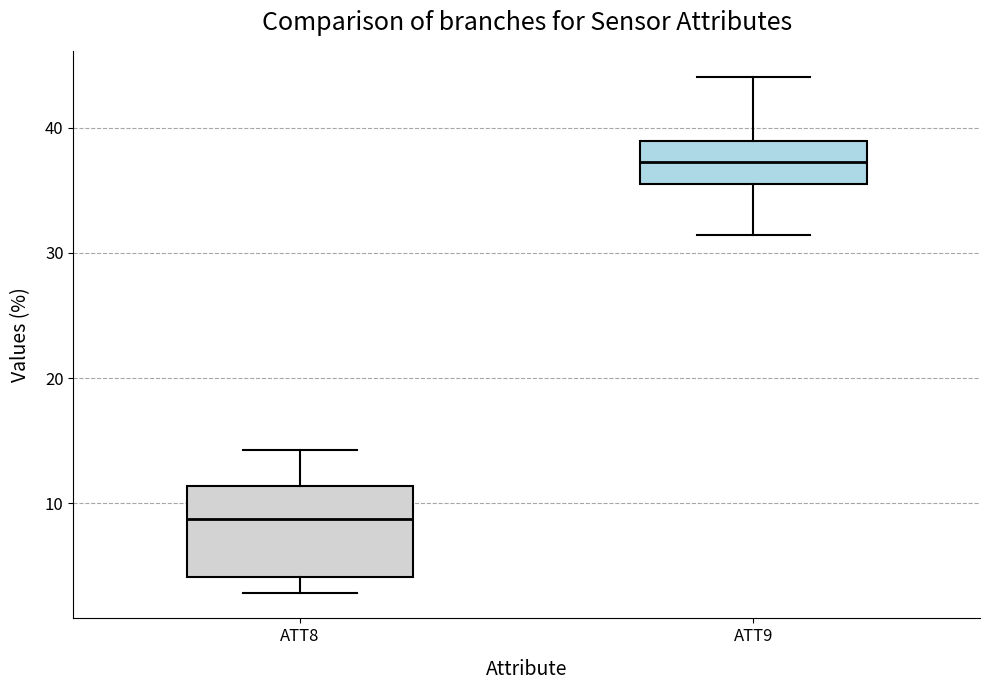

Reading left to right, transcribe this box plot: for each box, give where its median line is, the range the box spans, and where its two whiskers end, as read against the y-axis. The values are not printed on the chart, so give them approximately, as read against the axis.

ATT8: median 9, box 4 to 11, whiskers 3 to 14
ATT9: median 37, box 35 to 39, whiskers 31 to 44